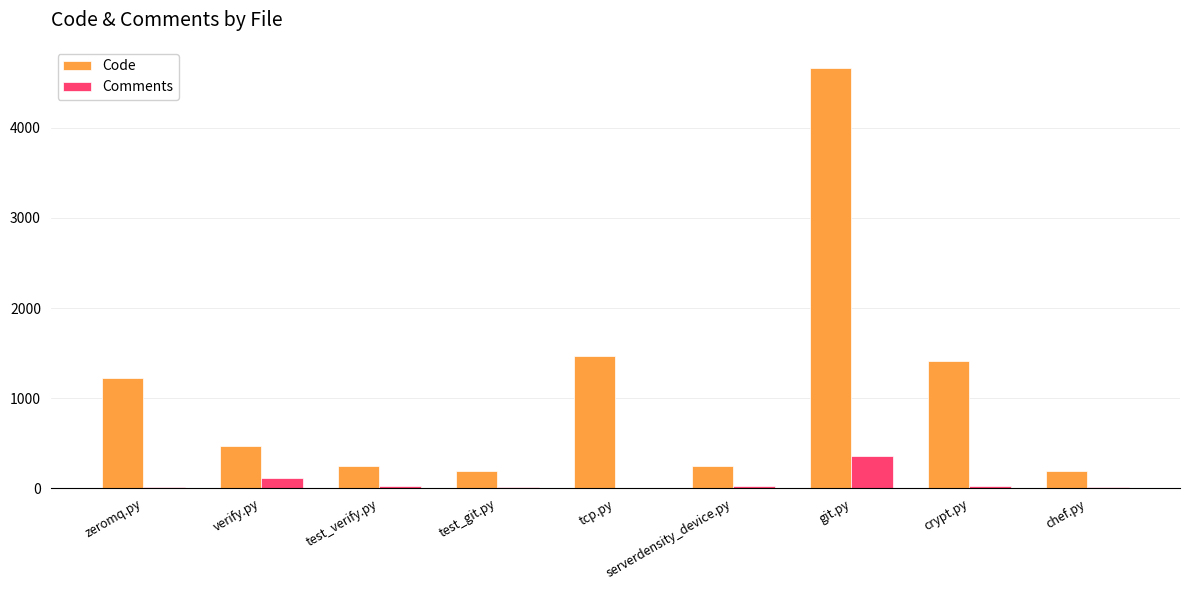

How many categories are shown in the chart?

9